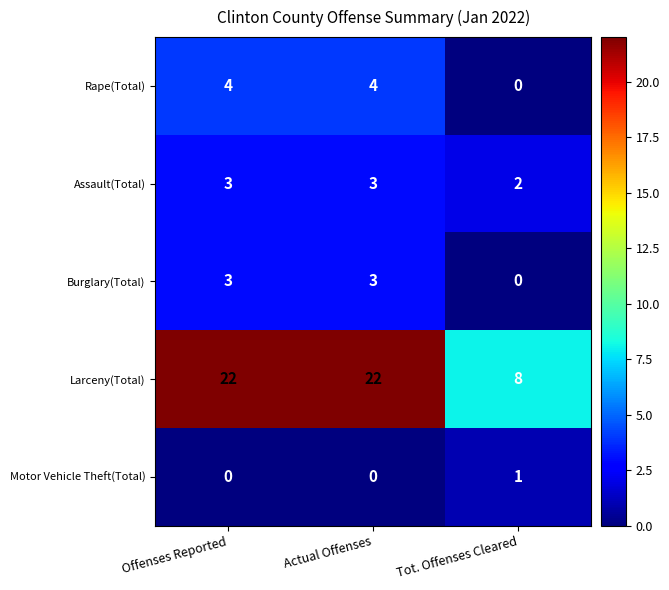

What is the maximum value for Rape(Total)?

4